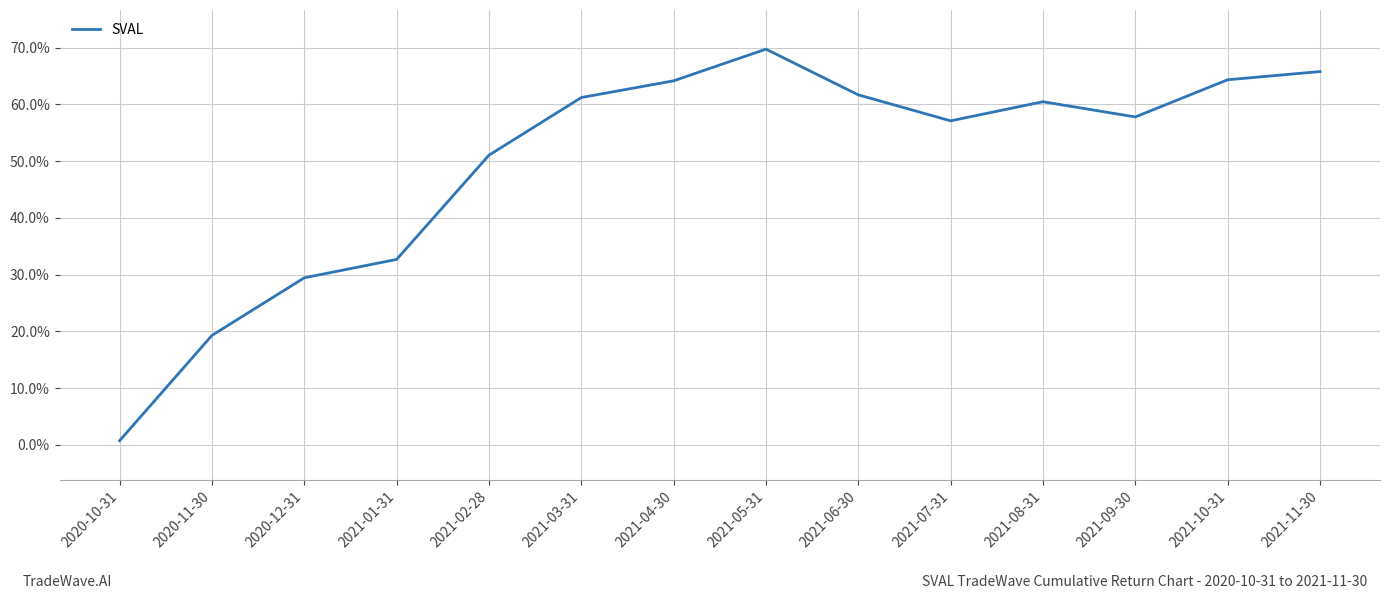

True or false: the data shows 0.2 at 2020-11-30.

True